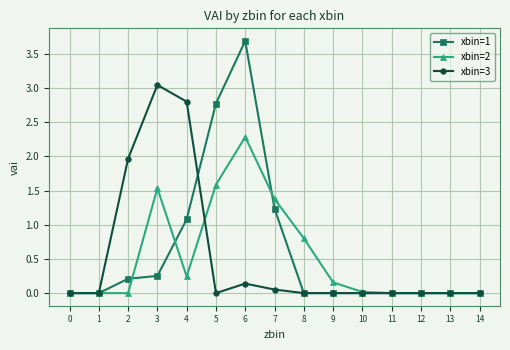

What is the value of the xbin=1 point at the 8th from the left?

1.2